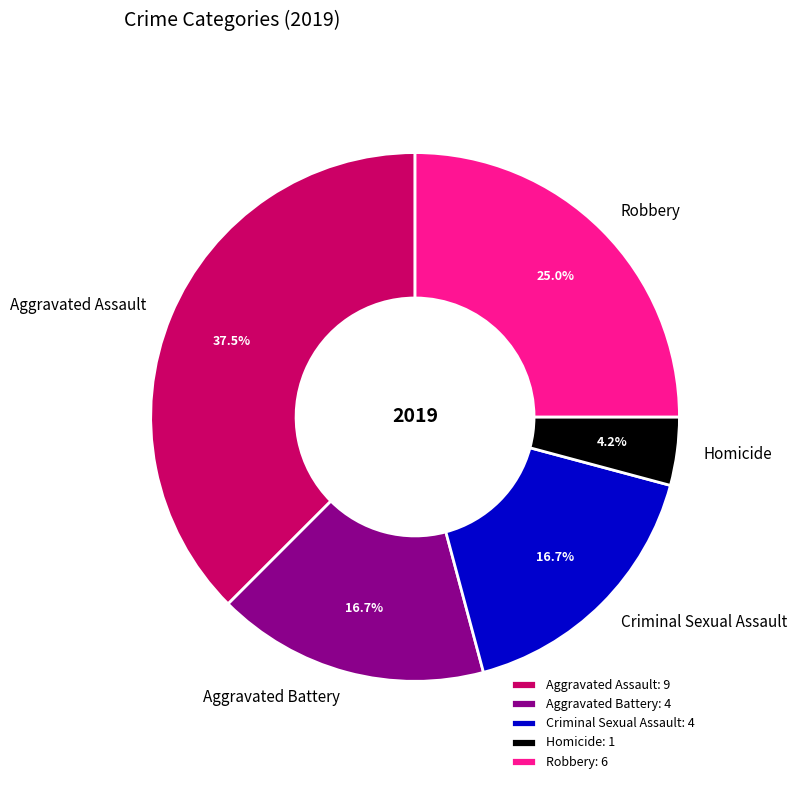

Does Aggravated Battery represent more than half of the total?

No